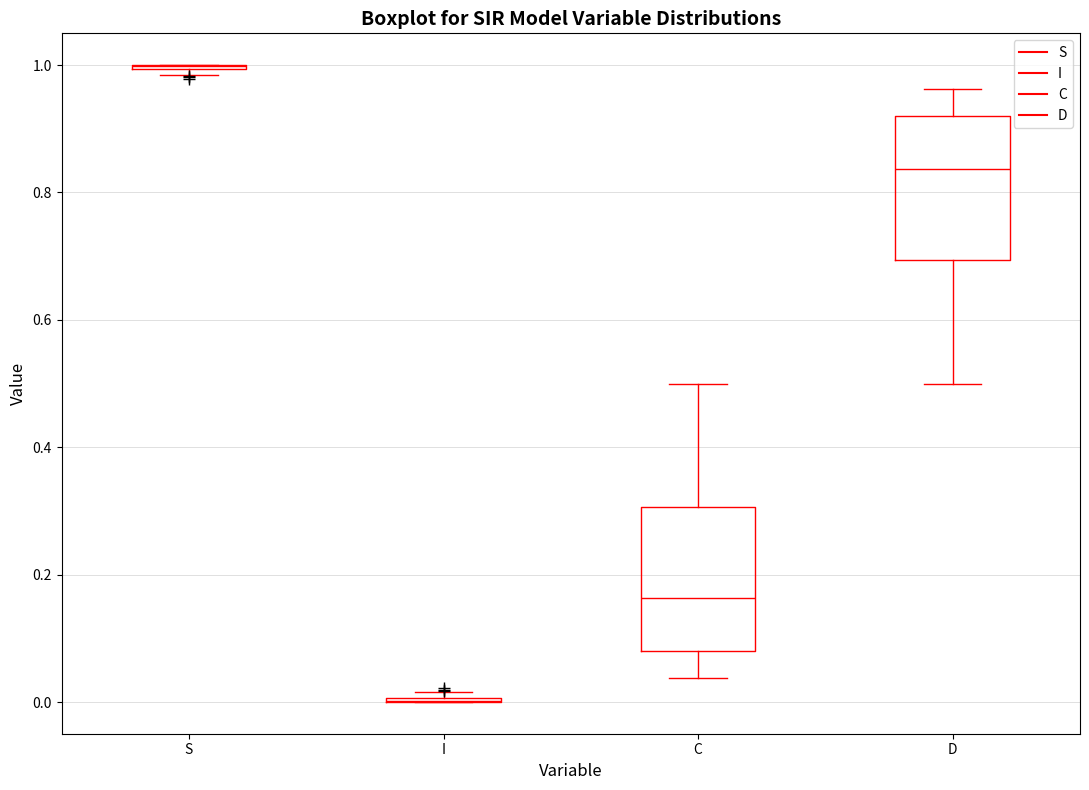

Reading left to right, transcribe this box plot: for each box, give where its median line is, the range the box spans, and where its two whiskers end, as read against the y-axis. The values are not printed on the chart, so give them approximately, as read against the axis.

S: box collapsed to a line at 1.00, whiskers 0.98 to 1.00
I: box collapsed to a line at 0.00, whiskers 0.00 to 0.02
C: median 0.16, box 0.08 to 0.30, whiskers 0.04 to 0.50
D: median 0.84, box 0.70 to 0.92, whiskers 0.50 to 0.96